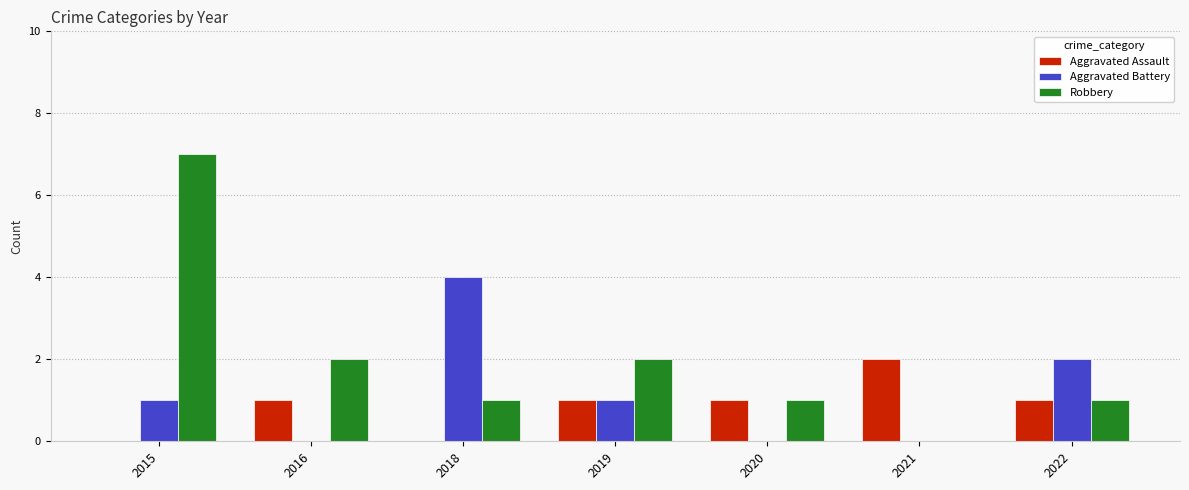

How many Aggravated Battery values are between 0 and 2?

6